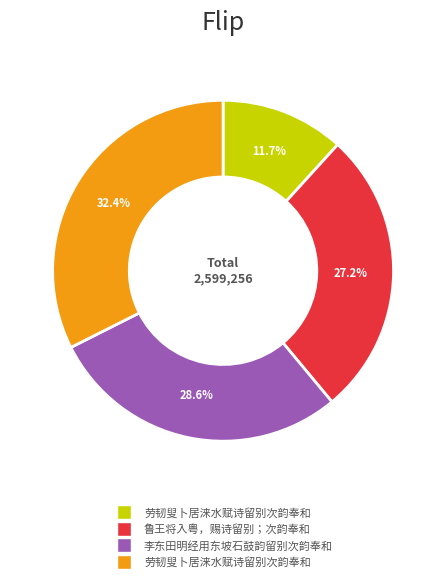

How many segments does this pie chart have?

4